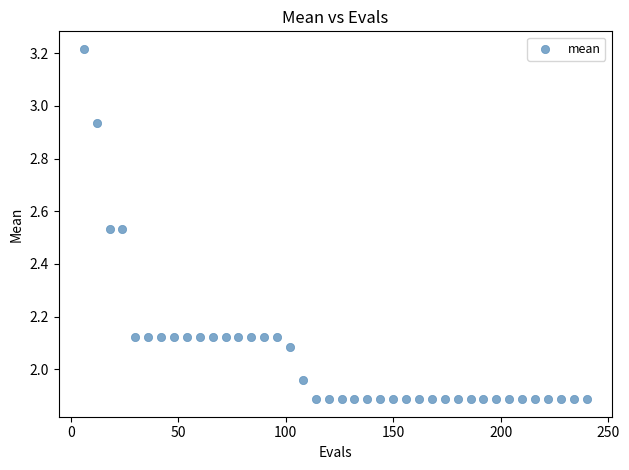

What is the range of Y values (max minus min)?

1.3